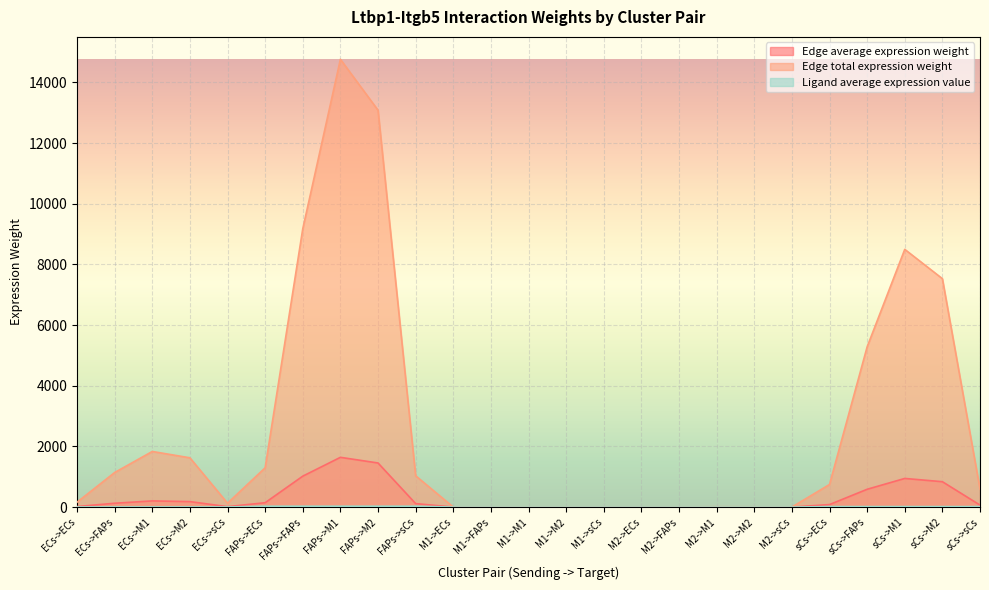

Count the number of data series in this chart.

3